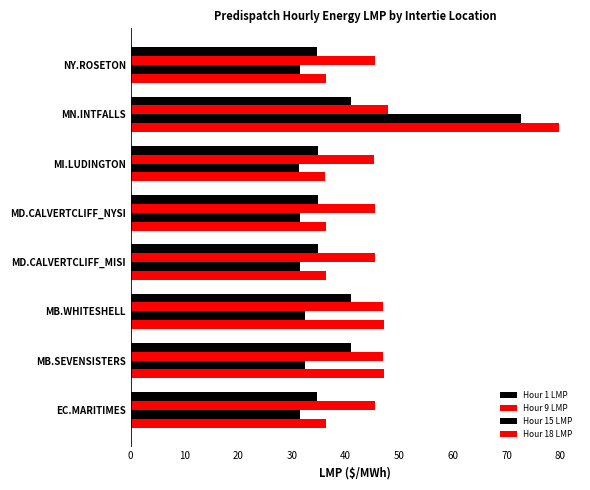

How many bars are there in total?

32